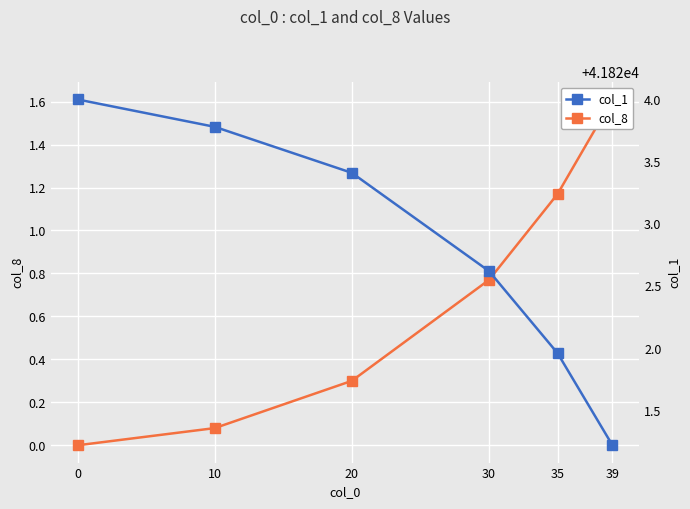

True or false: col_1 has more than 2 points higher than both neighbors.

False